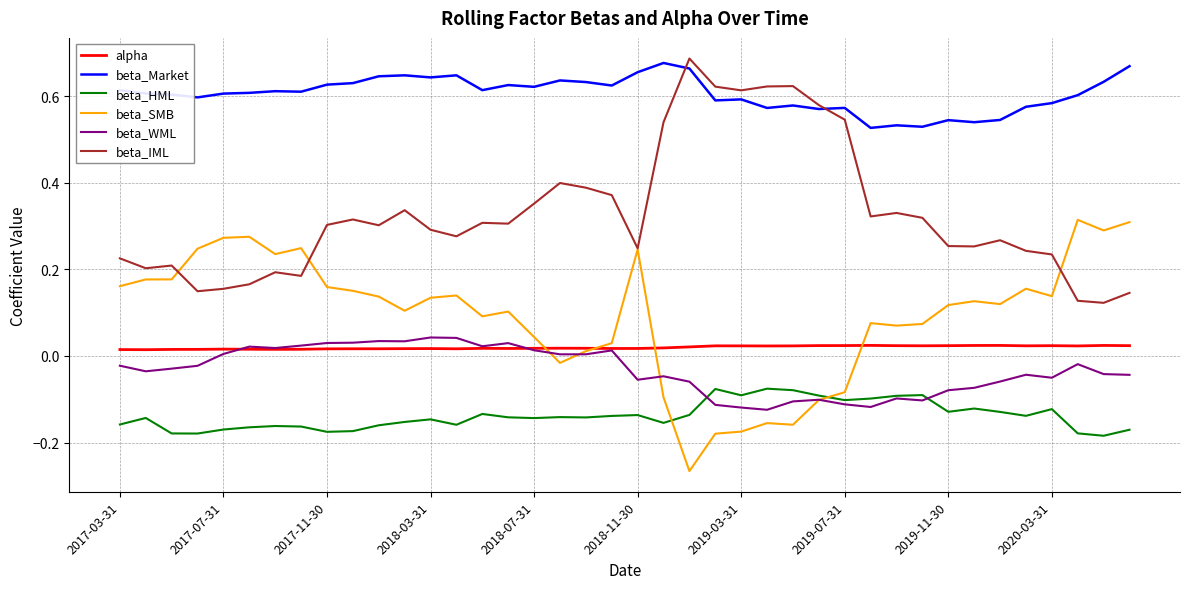

True or false: alpha and beta_Market cross at least once.

False